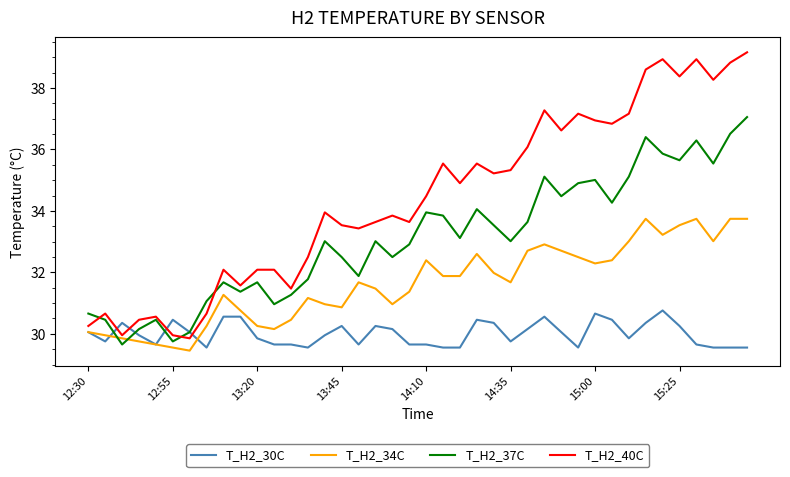

What are all the series names shown in the legend?

T_H2_30C, T_H2_34C, T_H2_37C, T_H2_40C